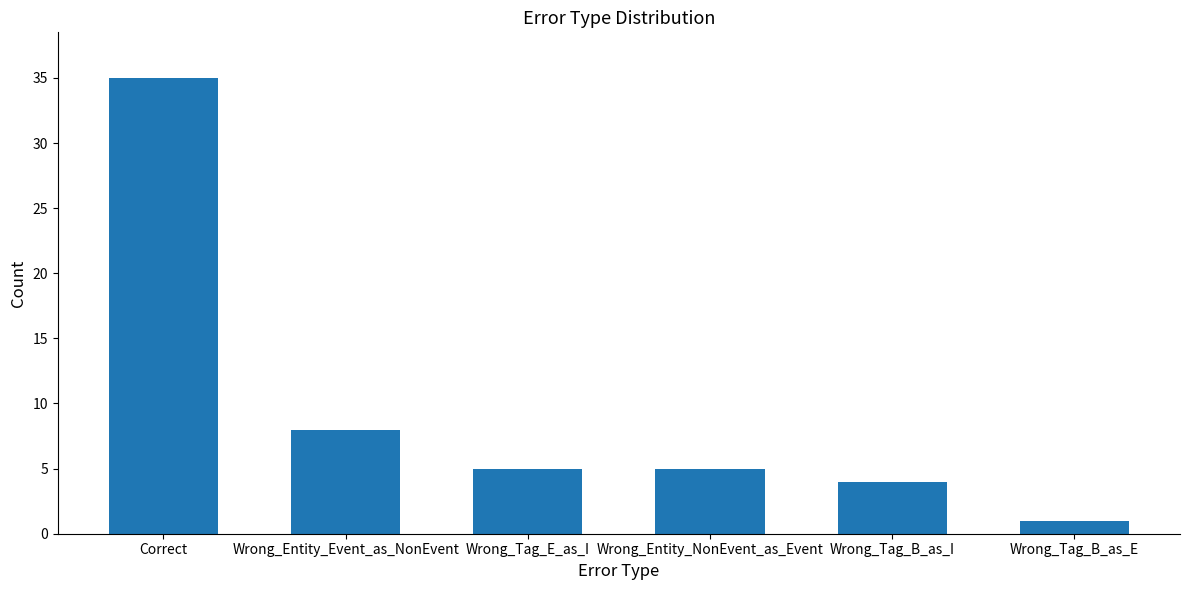

What is the label of the 2nd bar from the left?

Wrong_Entity_Event_as_NonEvent